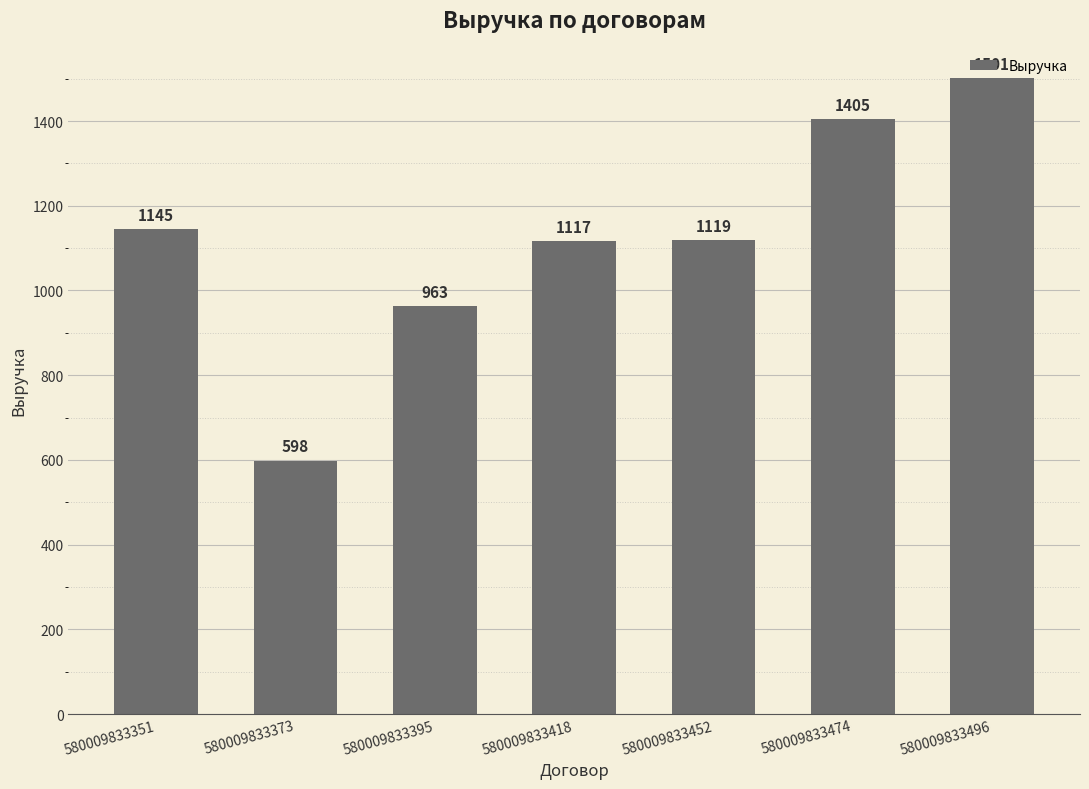

Where does the data first go above 1119?

580009833351